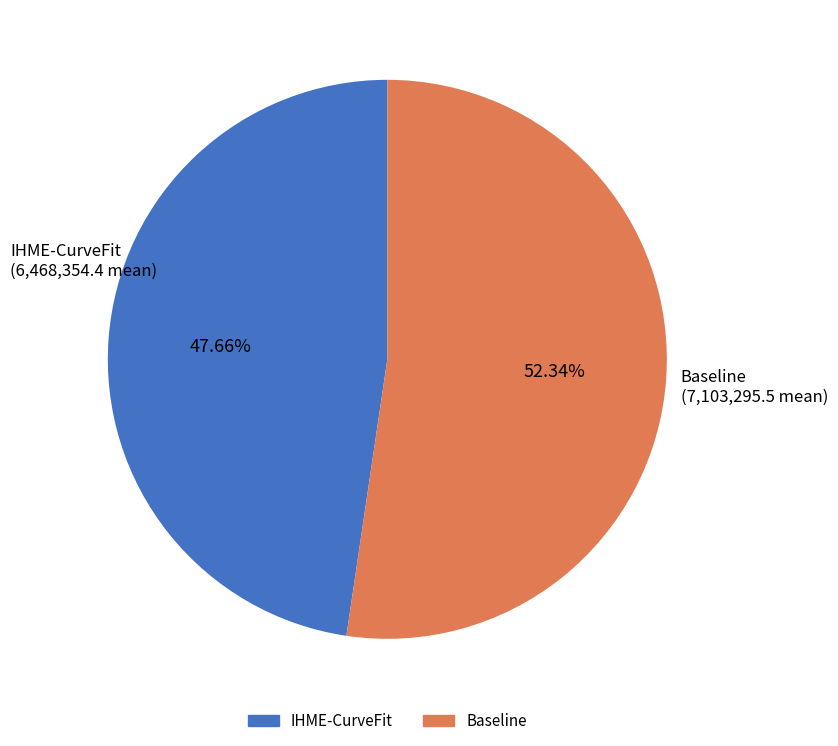

What percentage do Baseline and IHME-CurveFit together represent?

100.0%